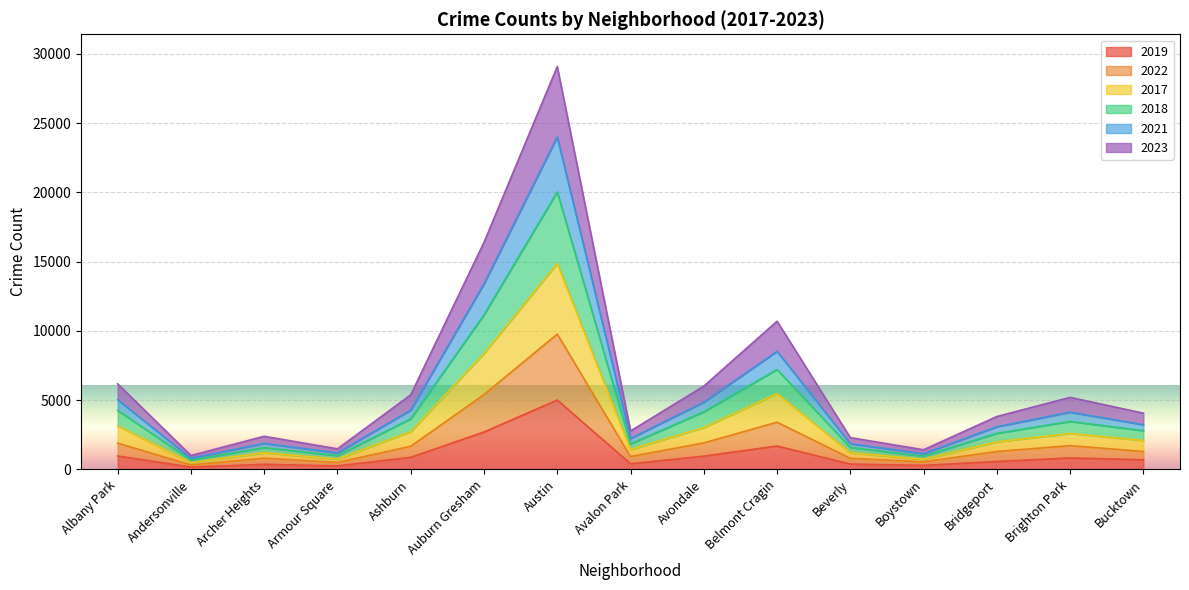

Which series has the largest total across all categories?

2023